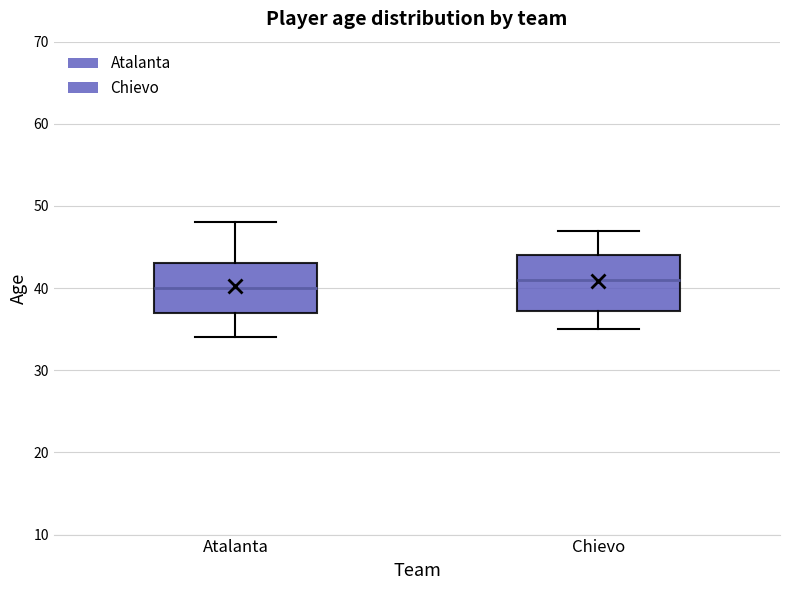

Reading left to right, read every box against the y-axis: the position of its median line, the range the box covers, and the ends of its whiskers. The values are not printed on the chart, so give them approximately, as read against the axis.

Atalanta: median 40, box 37 to 43, whiskers 34 to 48
Chievo: median 41, box 37 to 44, whiskers 35 to 47